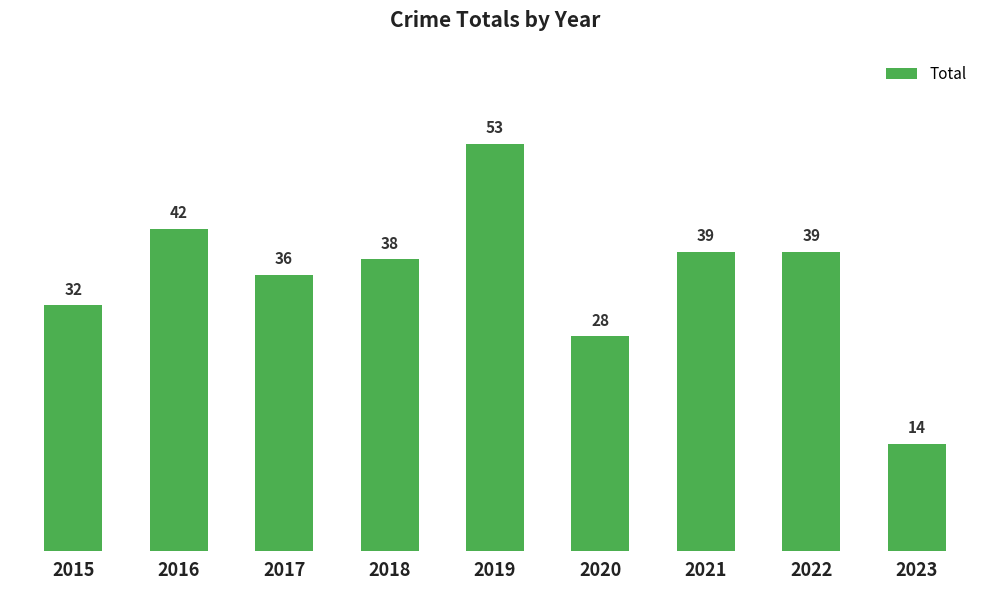

Reading left to right, list all the values displayed in this chart.

32	42	36	38	53	28	39	39	14